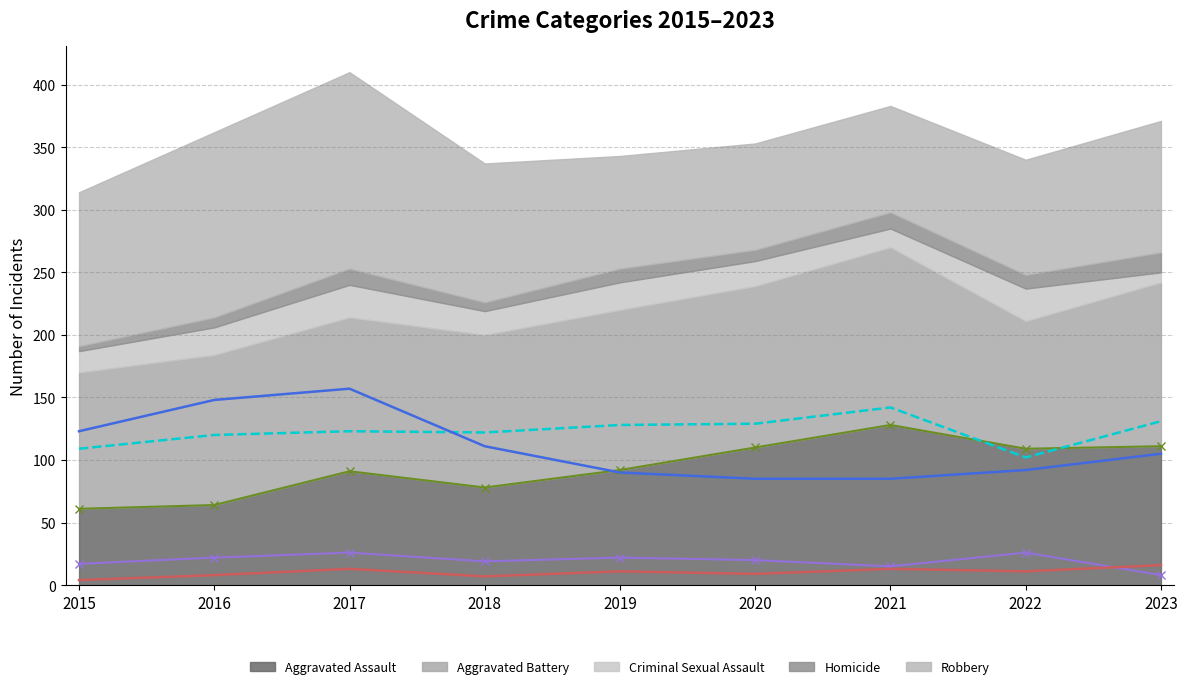

Reading left to right, extract all data points from this chart.

Aggravated Assault (line): 2015=61	2016=64	2017=91	2018=78	2019=92	2020=110	2021=128	2022=109	2023=111
Aggravated Battery (line): 2015=109	2016=120	2017=123	2018=122	2019=128	2020=129	2021=142	2022=102	2023=131
Criminal Sexual Assault (line): 2015=17	2016=22	2017=26	2018=19	2019=22	2020=20	2021=15	2022=26	2023=8
Homicide (line): 2015=4	2016=8	2017=13	2018=7	2019=11	2020=9	2021=13	2022=11	2023=16
Robbery (line): 2015=123	2016=148	2017=157	2018=111	2019=90	2020=85	2021=85	2022=92	2023=105